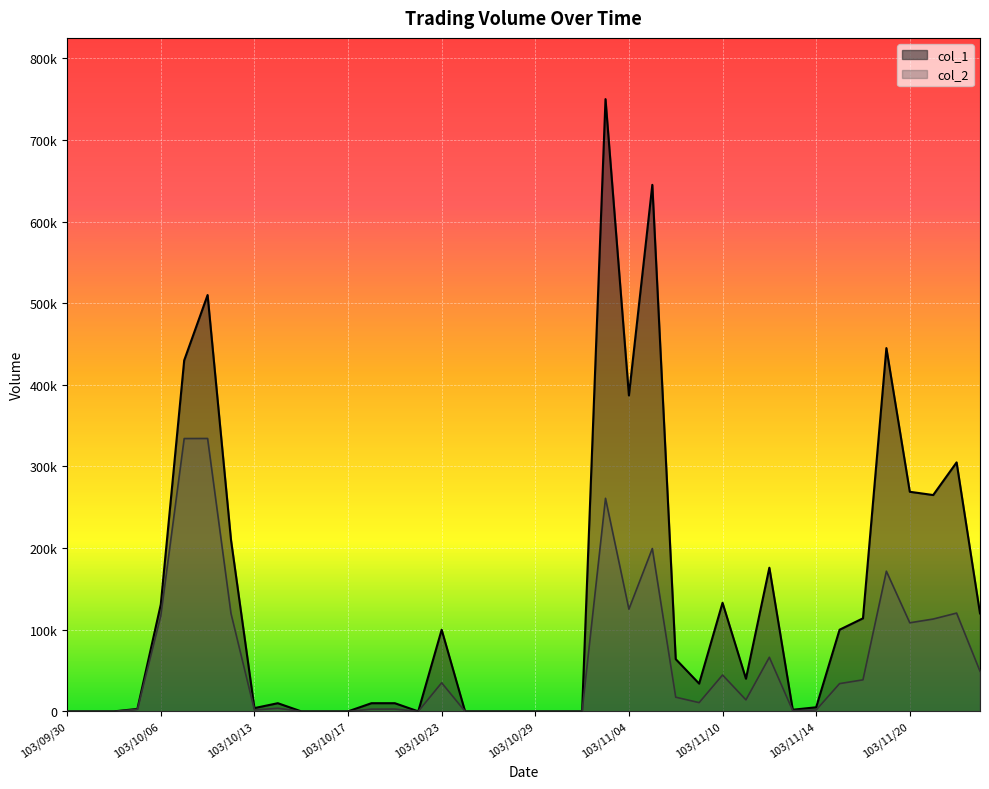

What is the label of the 37th point from the right?

103/10/03